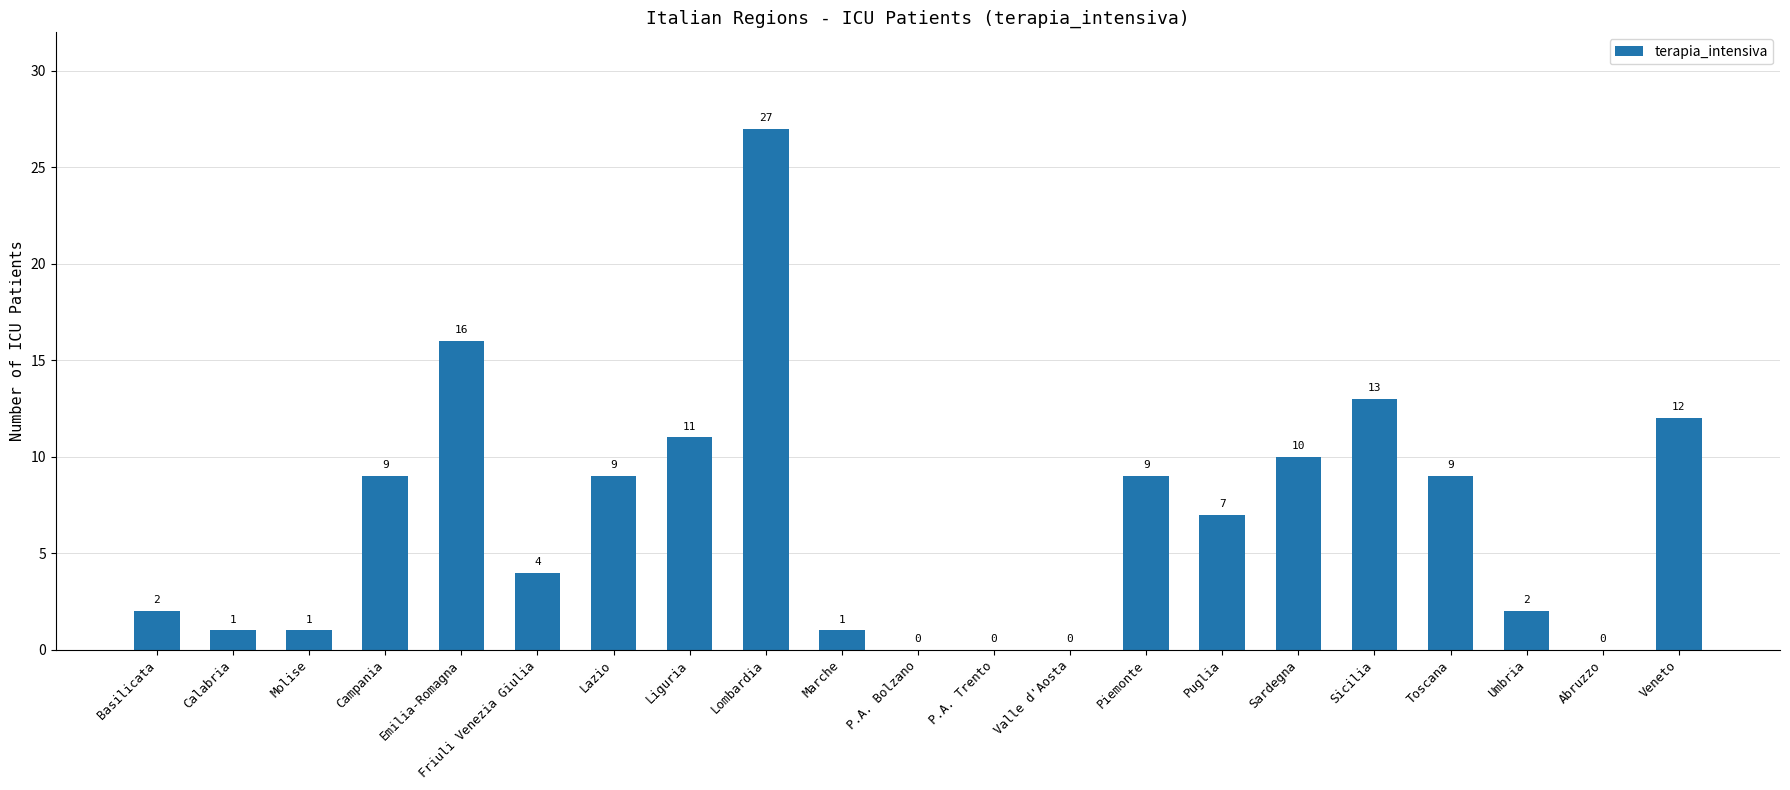

True or false: the data shows 1 at Basilicata.

False